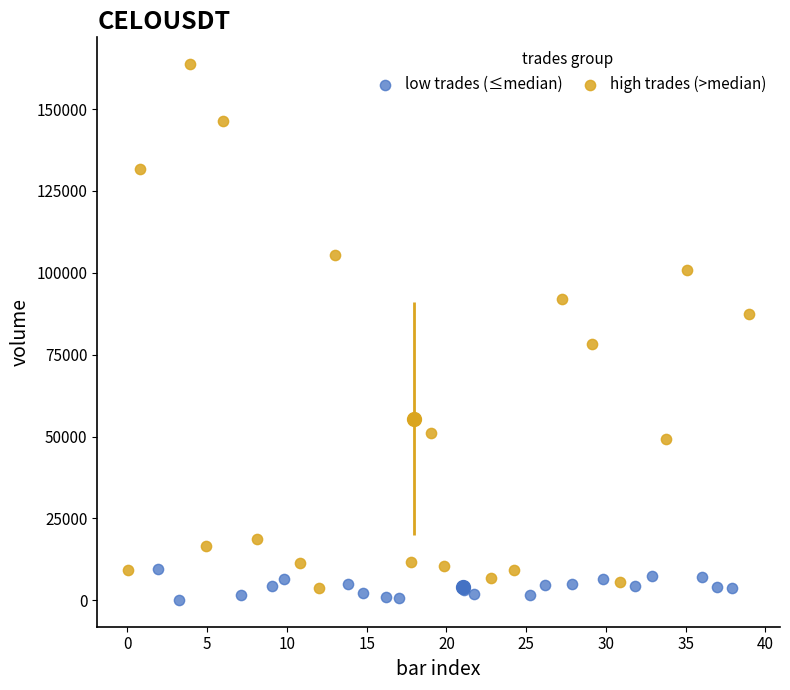

Which series has the largest Y range (max minus min)?

high trades (>median)